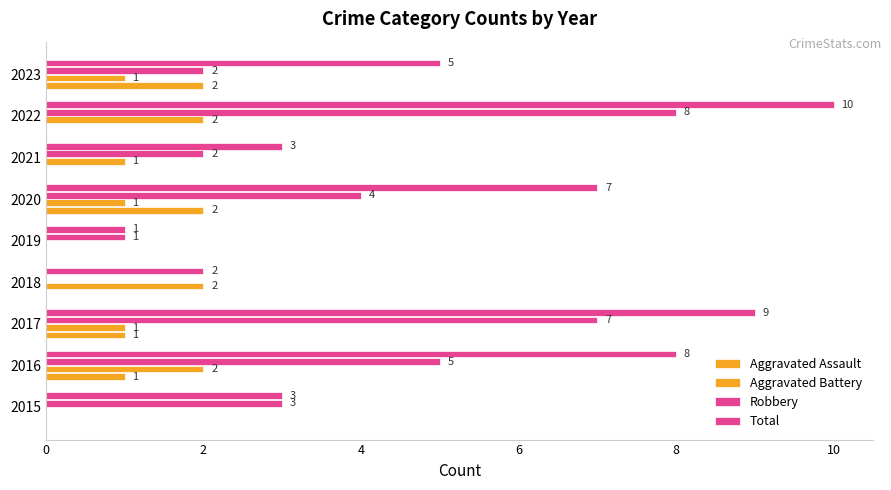

How many distinct data groups are displayed?

4